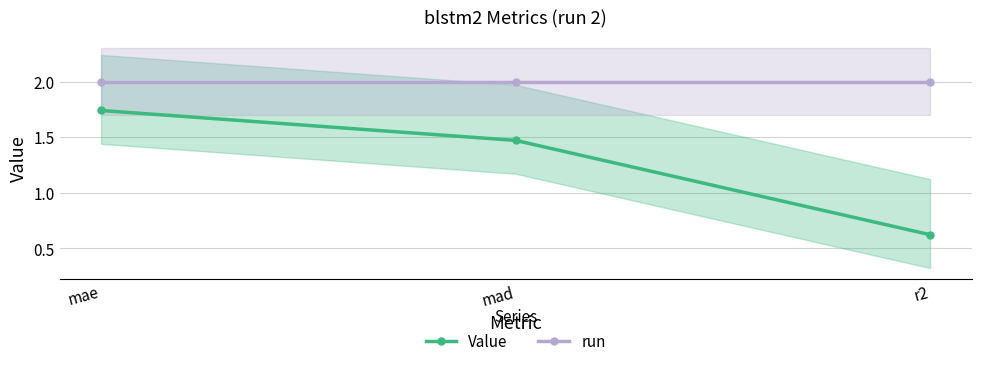

Rank the categories by run value from highest to lowest.

mae, mad, r2